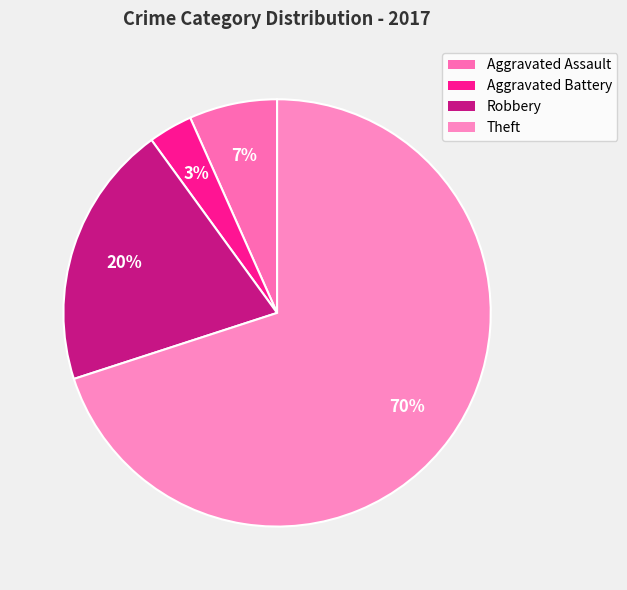

Is Aggravated Battery the majority of the pie?

No